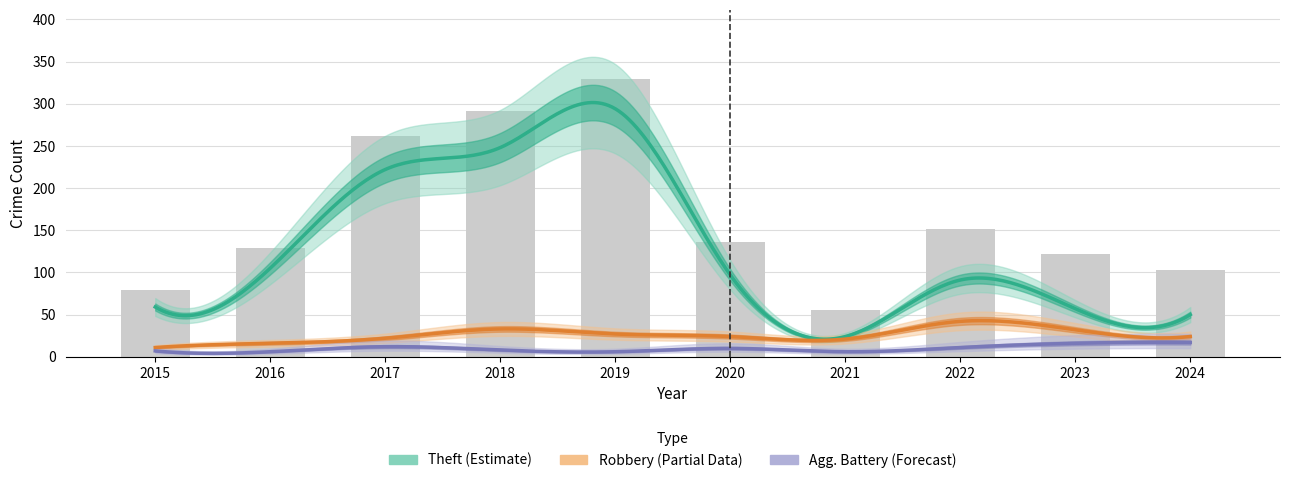

What is the difference between the highest and lowest values at 2015?

77